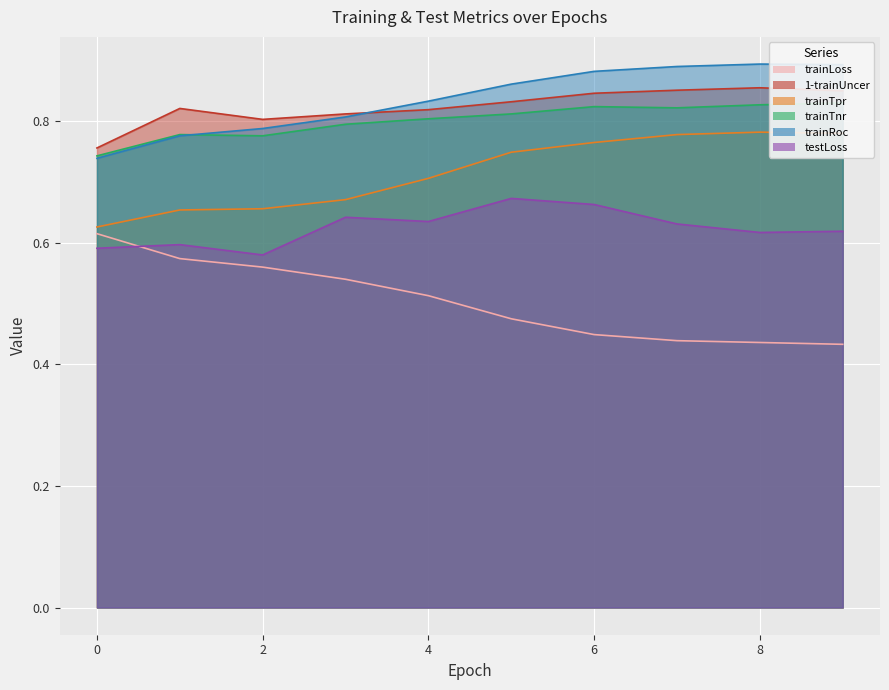

How many series are shown in this chart?

6